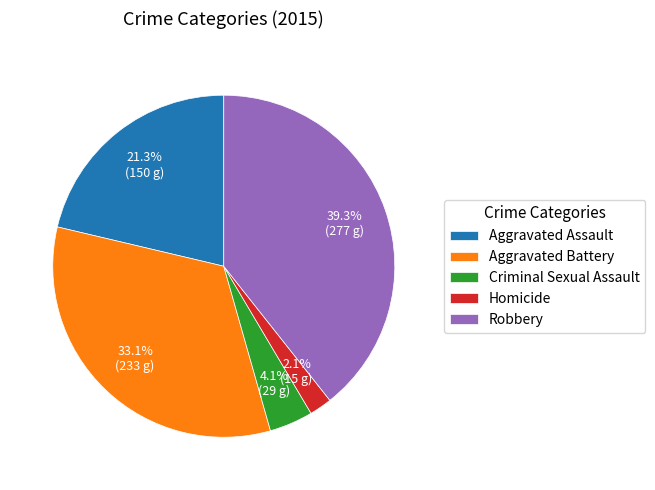

Between Aggravated Assault and Criminal Sexual Assault, which is larger?

Aggravated Assault